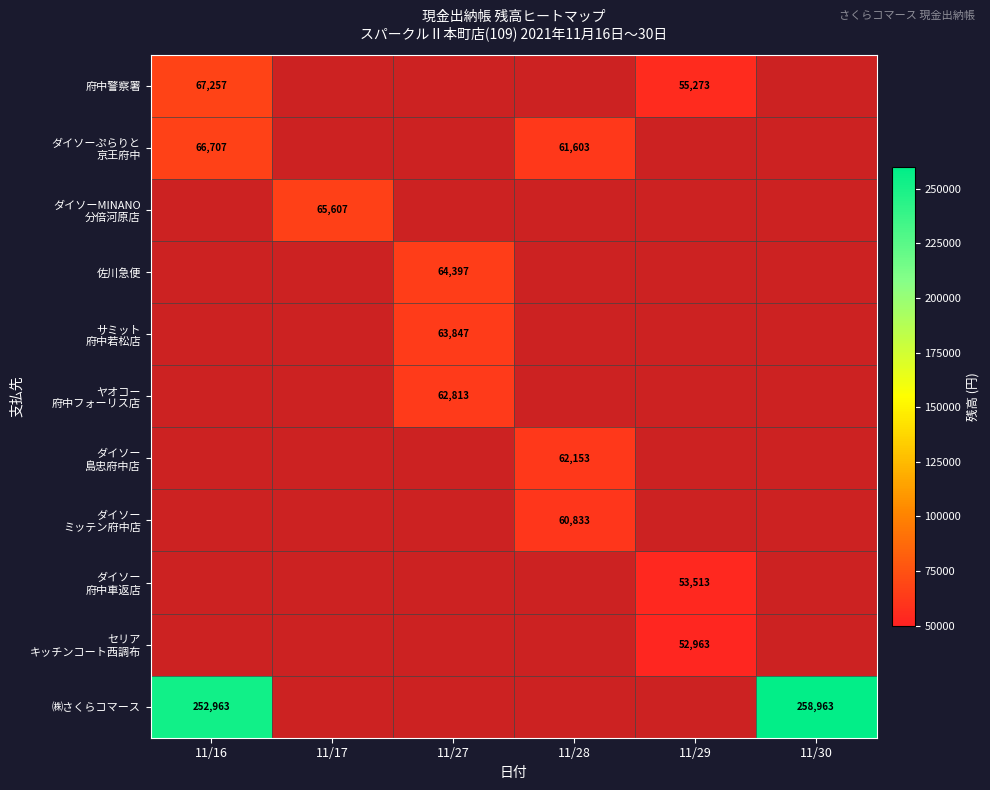

Count the number of data series in this chart.

11